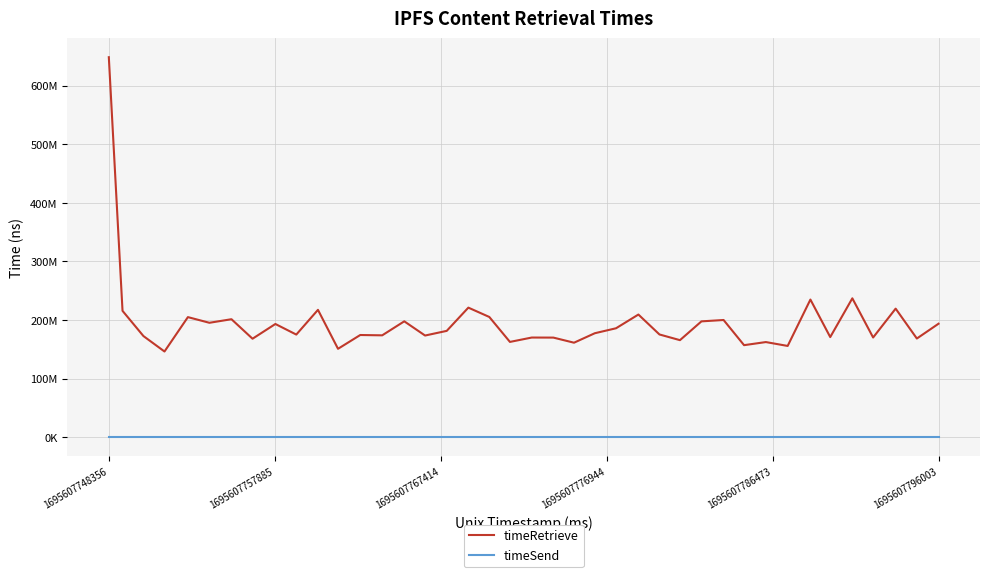

Does the chart display data point markers on the line(s)?

No